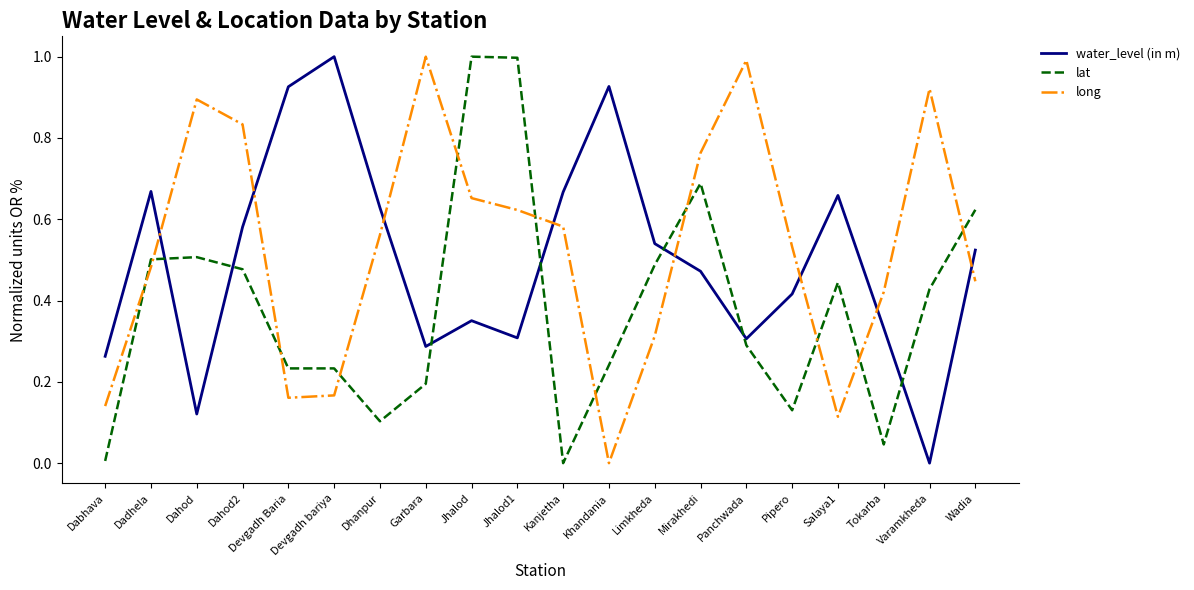

Read the long value at Garbara.

1.0